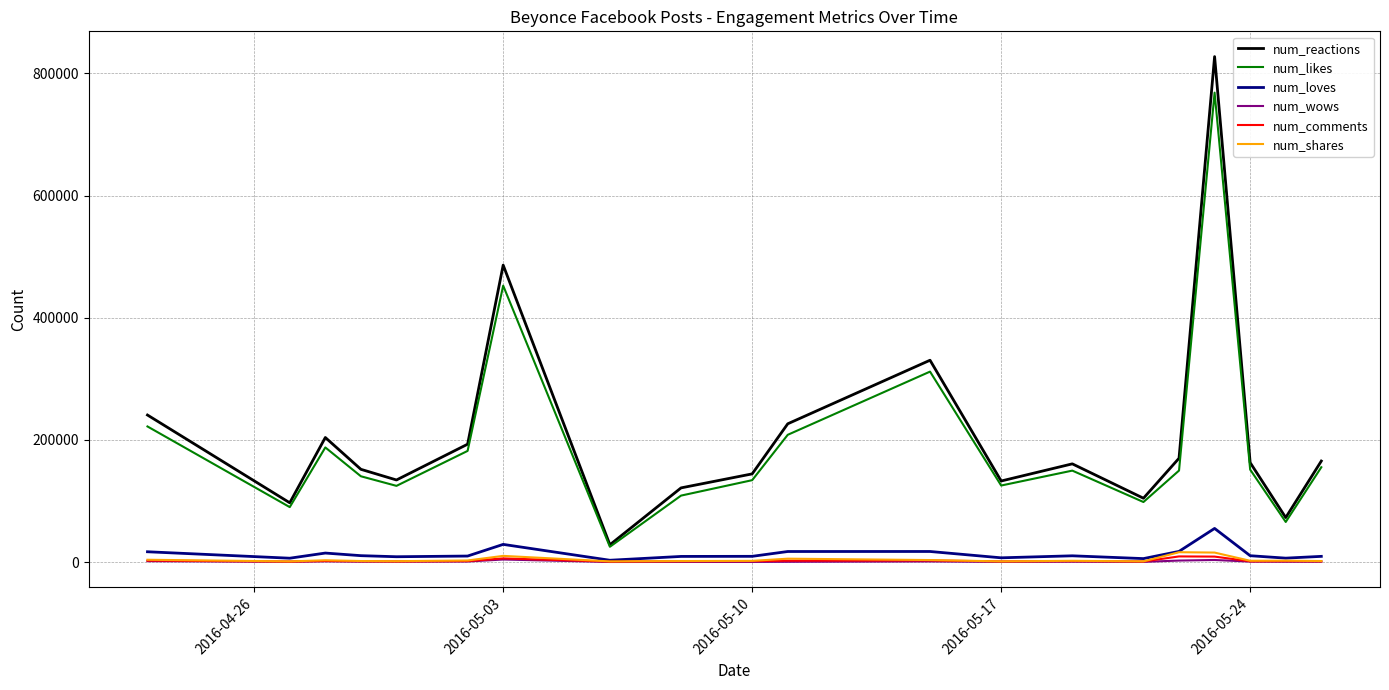

What is the greatest value displayed?

827330